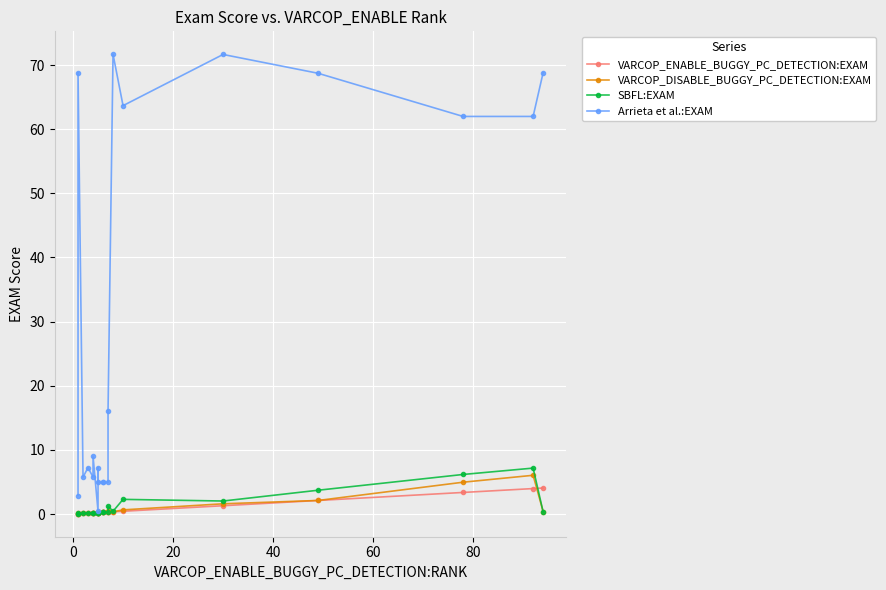

Which series has the largest range (max minus min)?

Arrieta et al.:EXAM